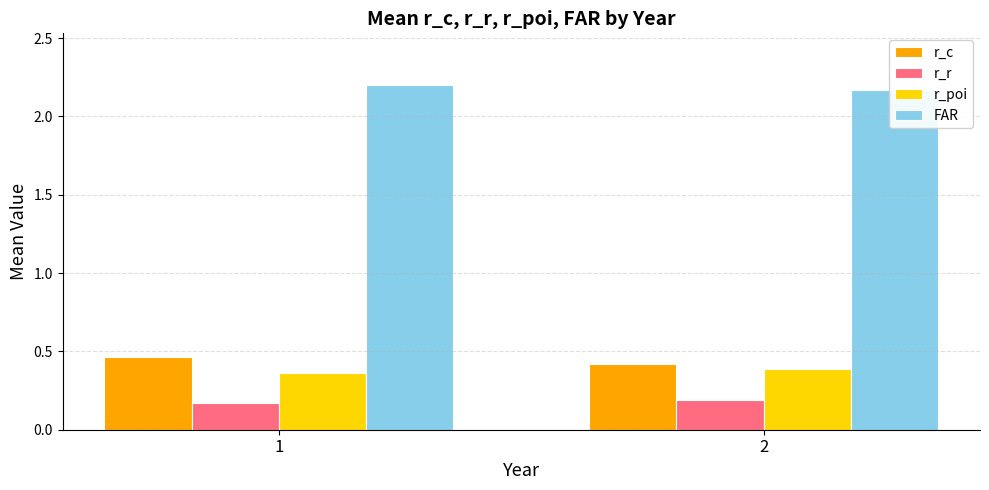

Rank the series by their maximum value, from highest to lowest.

FAR, r_c, r_poi, r_r